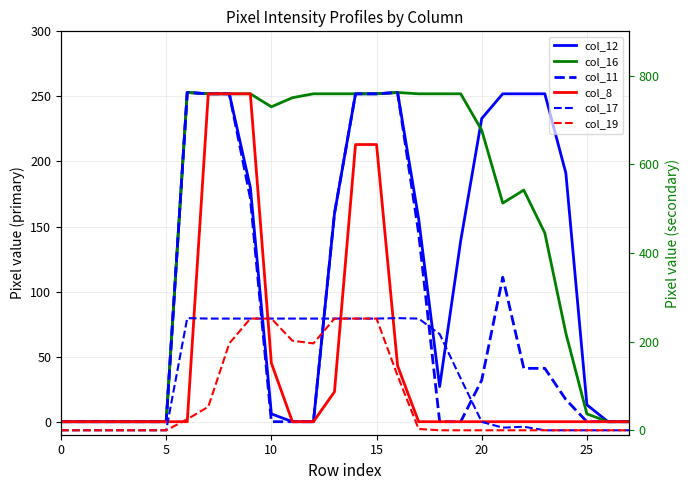

What is the label of the 14th point from the left?

13